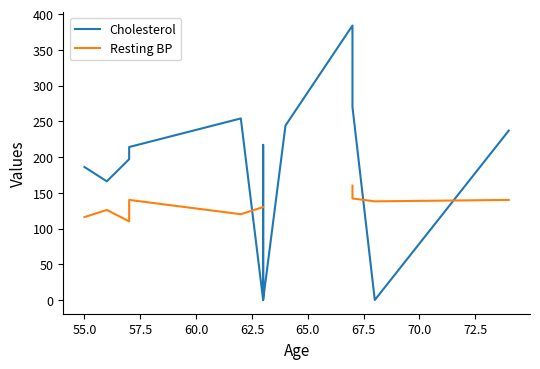

The value of Resting BP at 62.5 is 241.1. True or false?

False